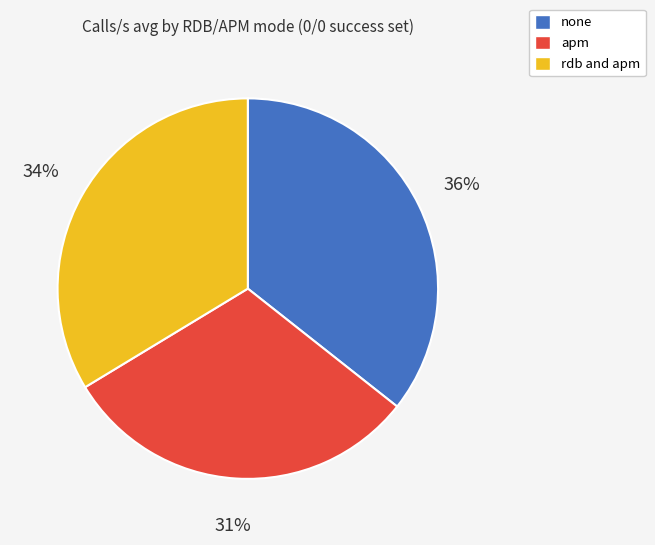

Between rdb and apm and apm, which is larger?

rdb and apm